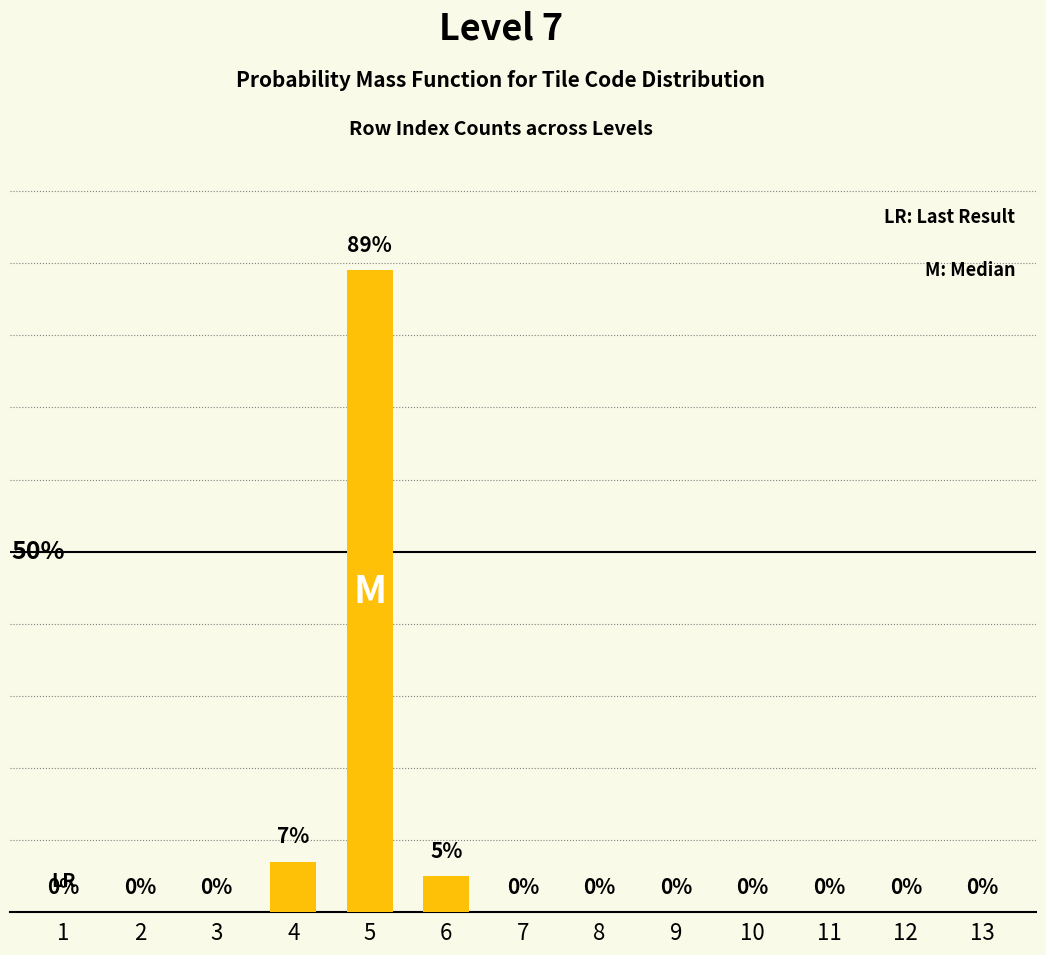

What is the average value?

8